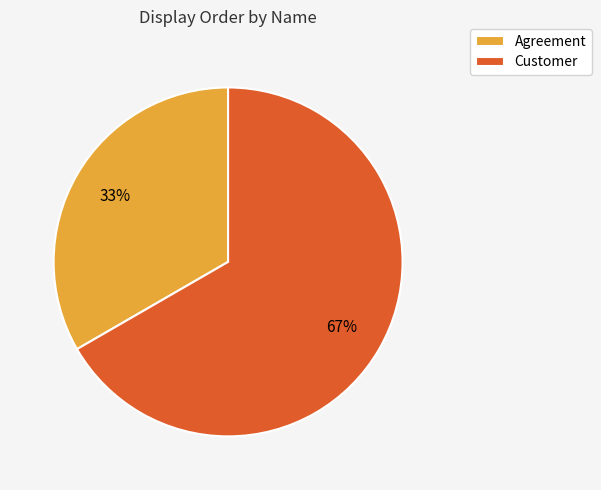

Count the number of slices in the pie.

2